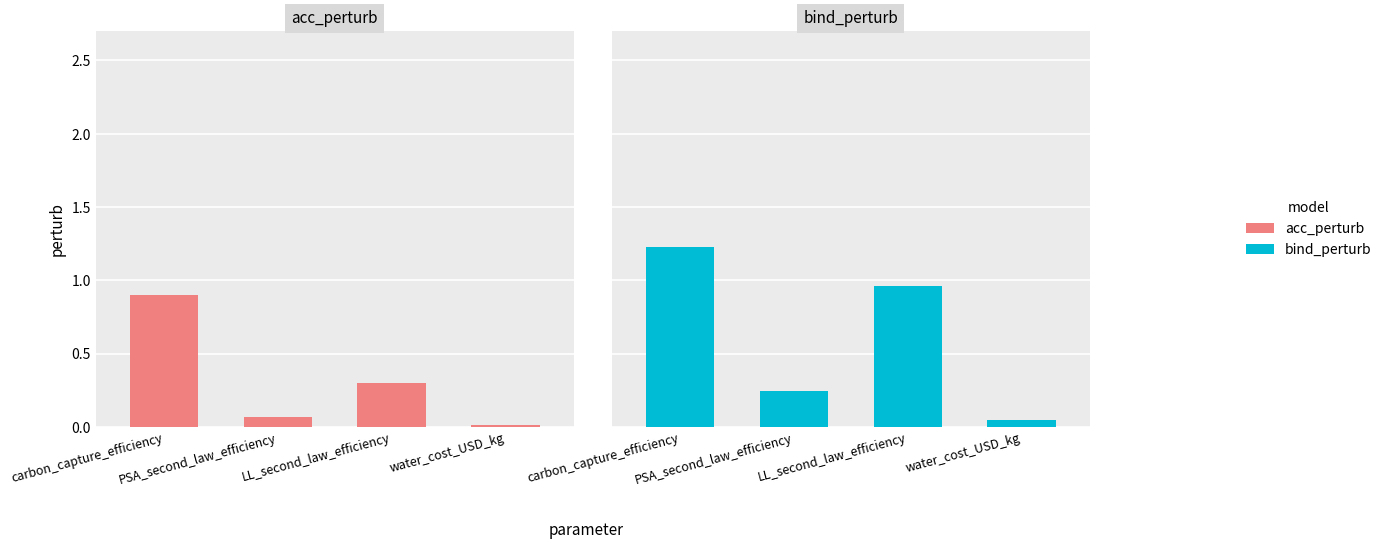

What is the difference between the acc_perturb values at water_cost_USD_kg and LL_second_law_efficiency?

0.3